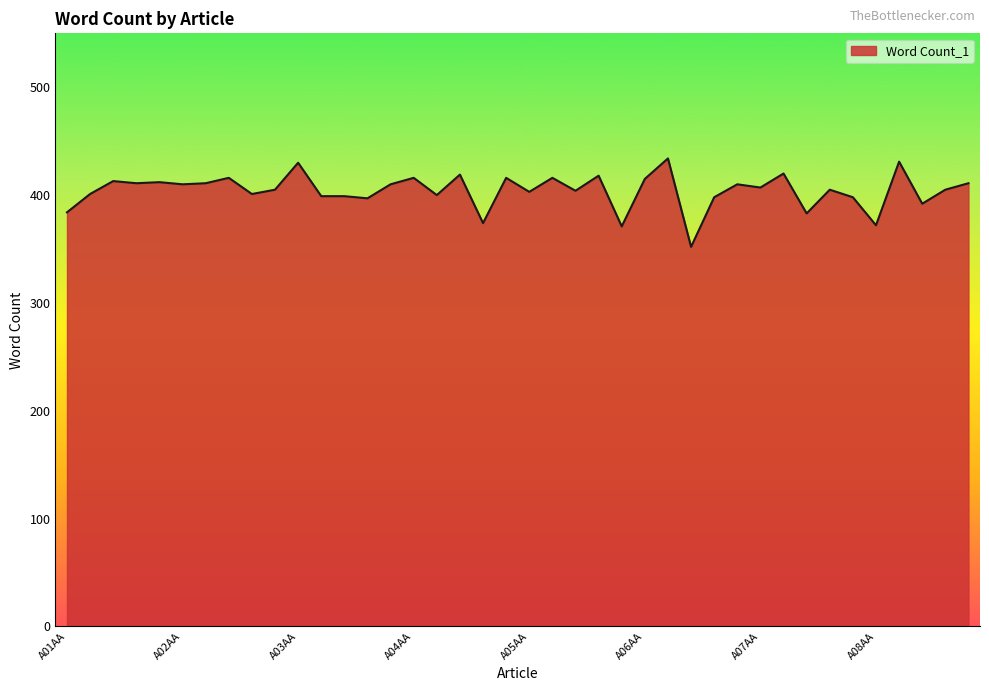

What is the greatest value displayed?

434